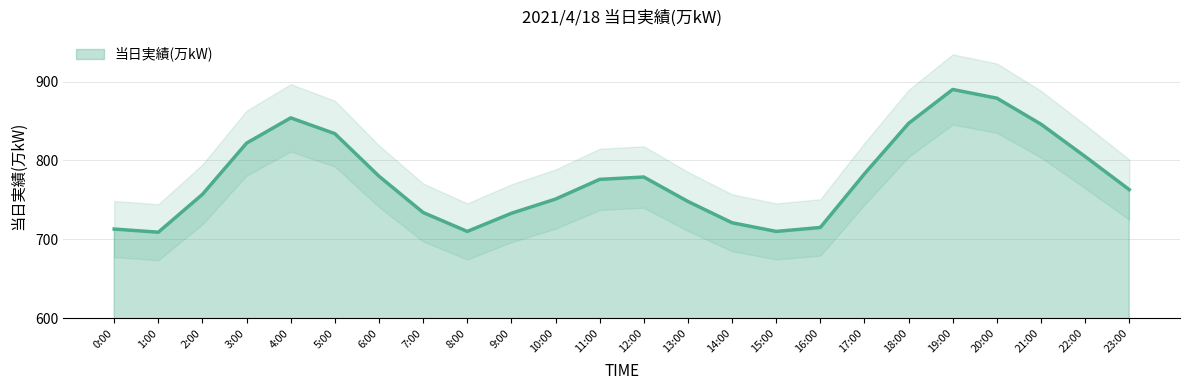

Between 12:00 and 3:00, which is larger?

3:00